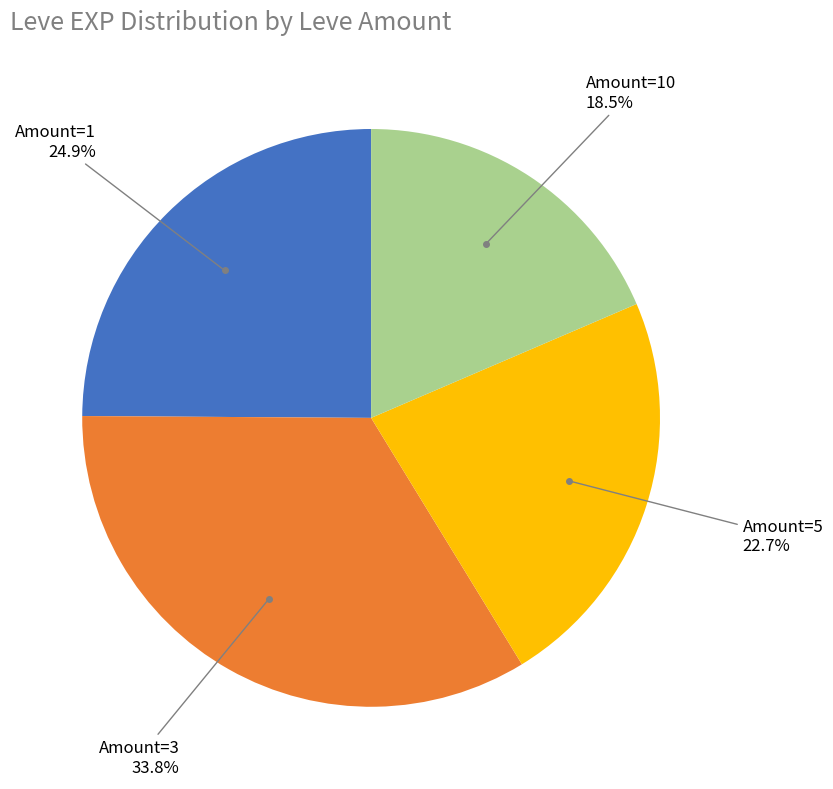

Rank the categories by value from highest to lowest.

Amount=3, Amount=1, Amount=5, Amount=10